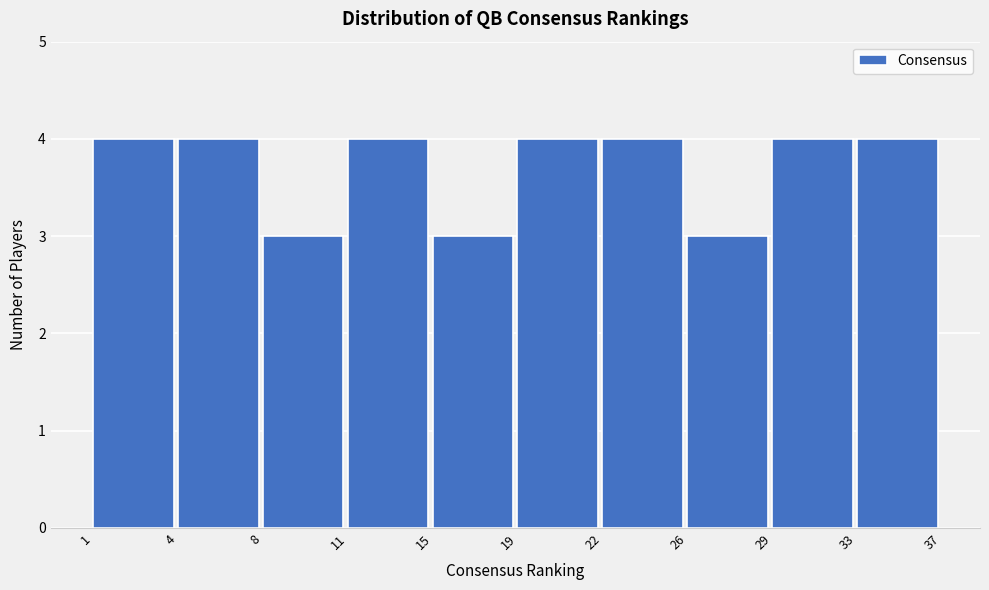

Reading left to right, extract all data points from this chart.

4	4	3	4	3	4	4	3	4	4